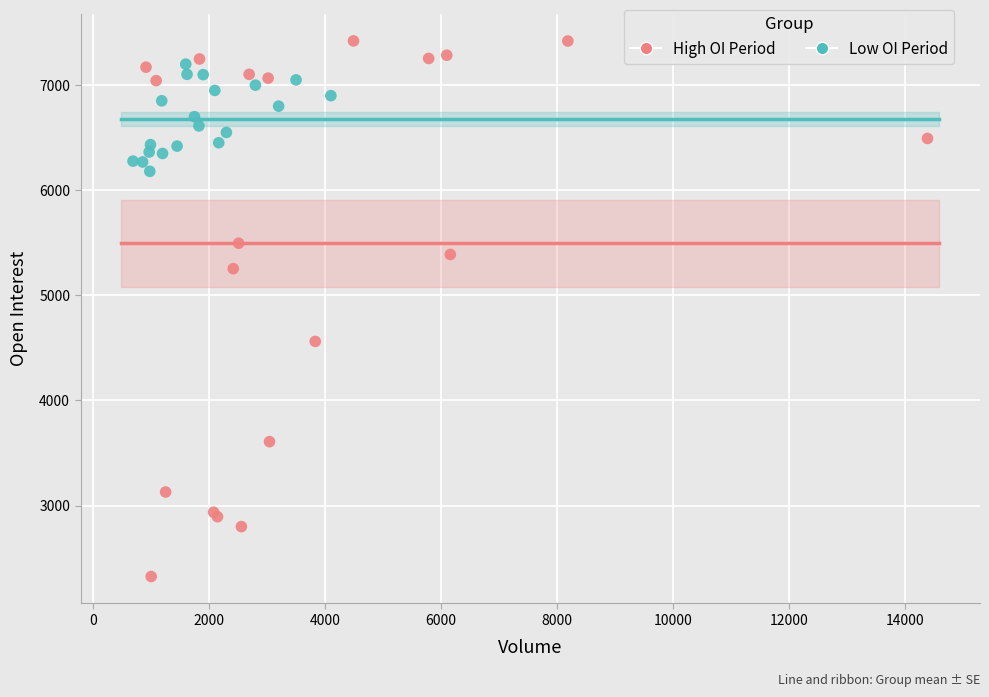

Which series reaches the maximum Y coordinate?

High OI Period